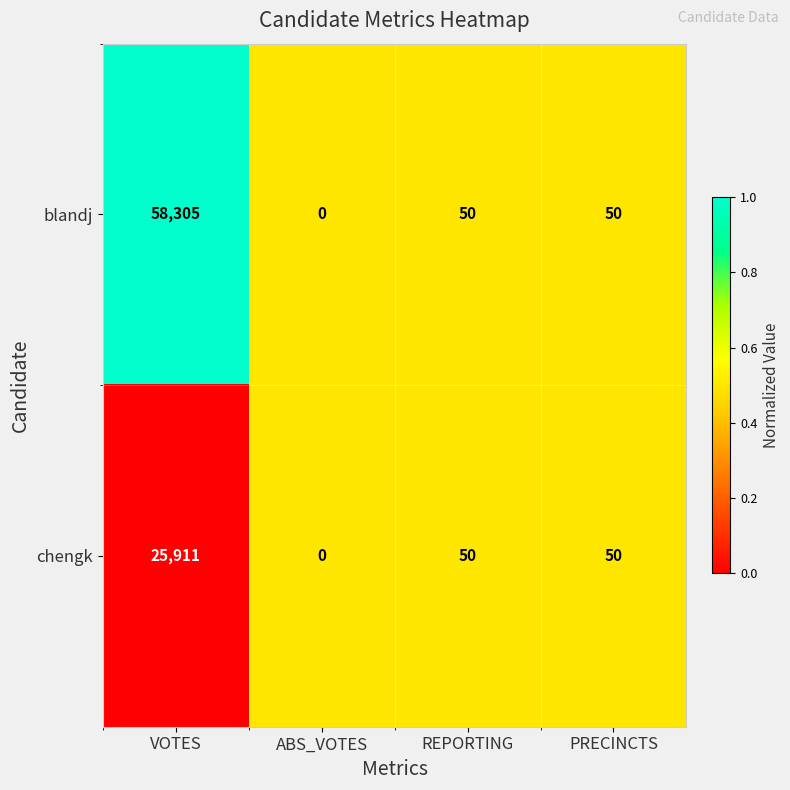

Where does the blandj series first go above 50?

VOTES